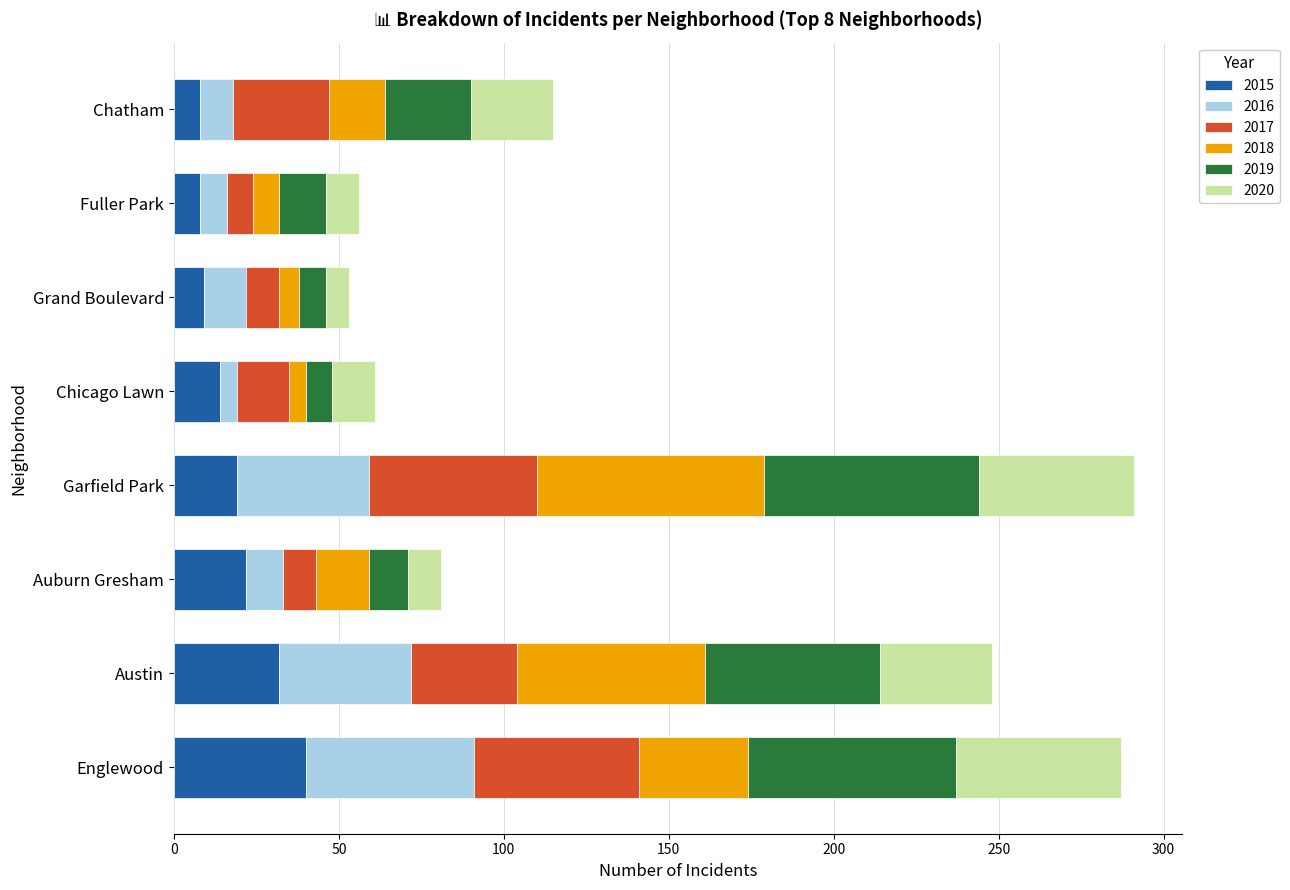

What is the minimum value for 2015?

8